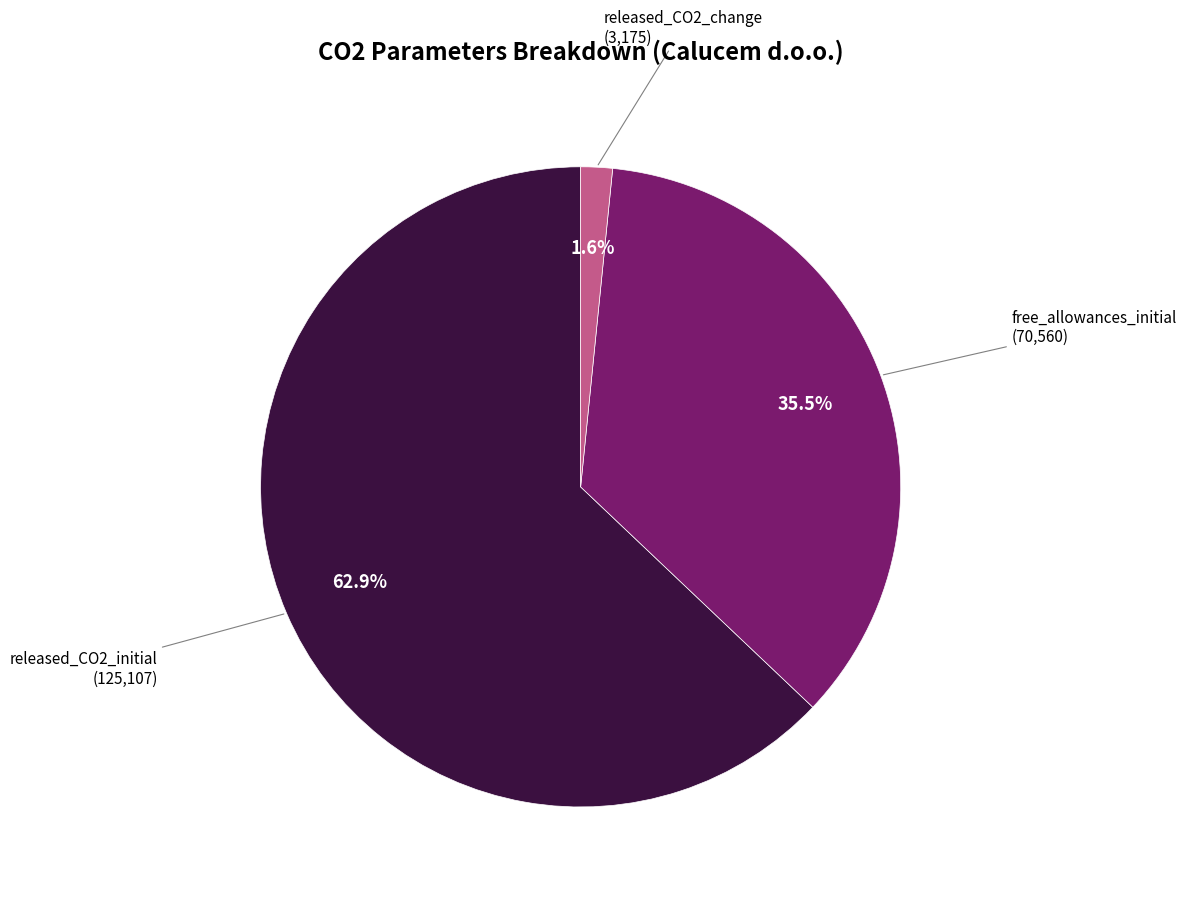

Is there any slice that represents more than half of the pie?

Yes